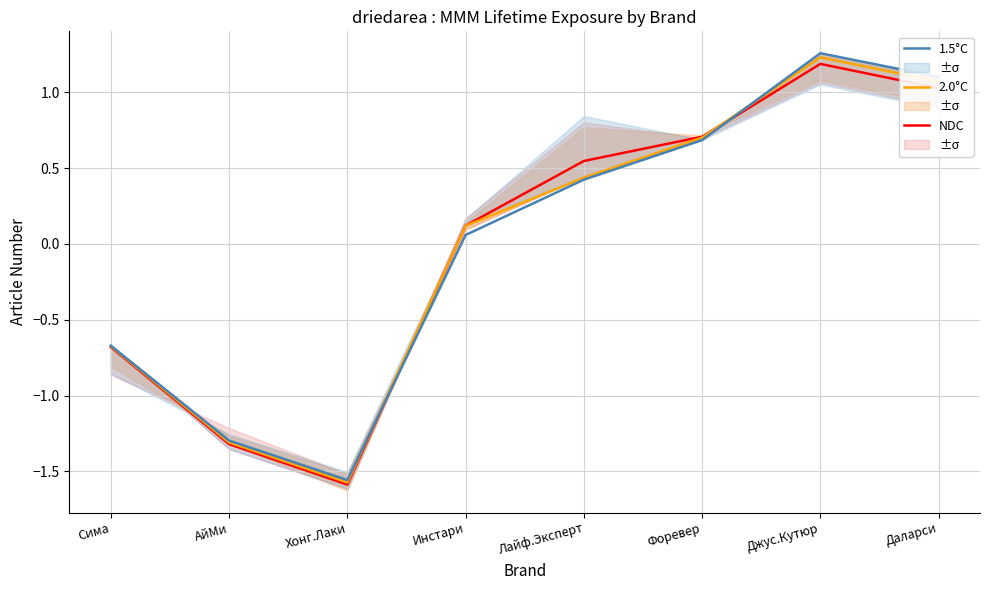

What are all the series names shown in the legend?

NDC, 2.0°C, 1.5°C